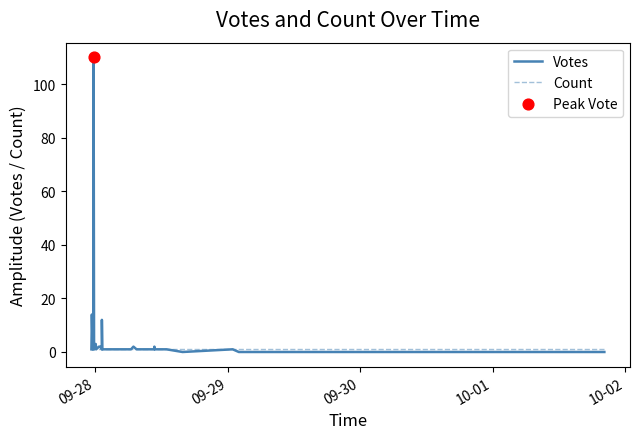

Is the value of Count at 23 greater than the value of Votes at 32?

No